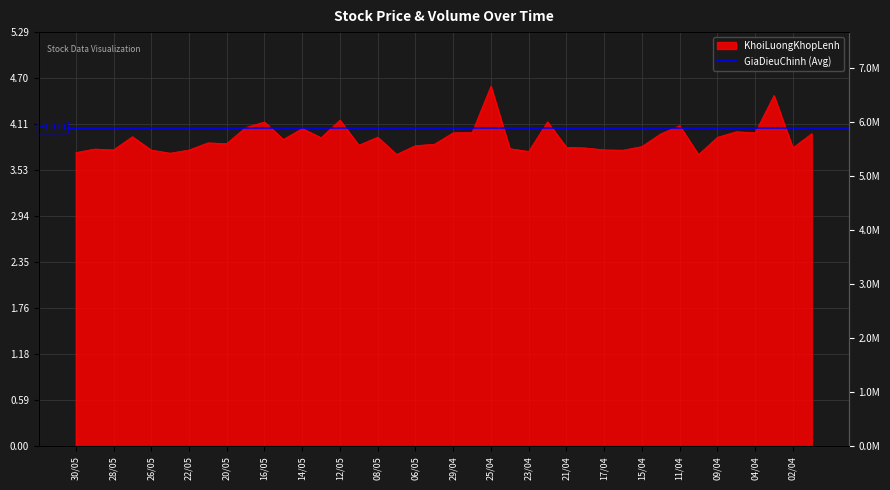

What is the value of the 32nd point from the left?

4.0